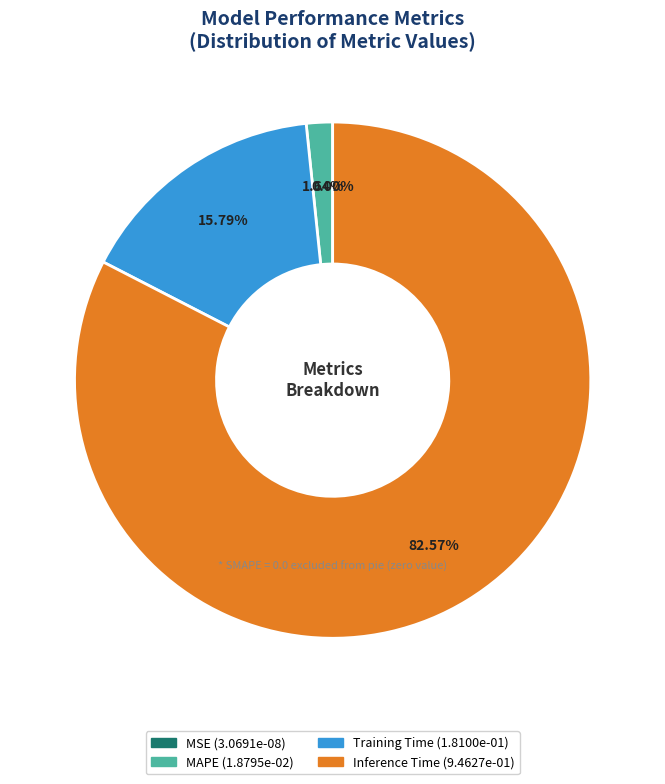

Does any single category account for the majority?

Yes